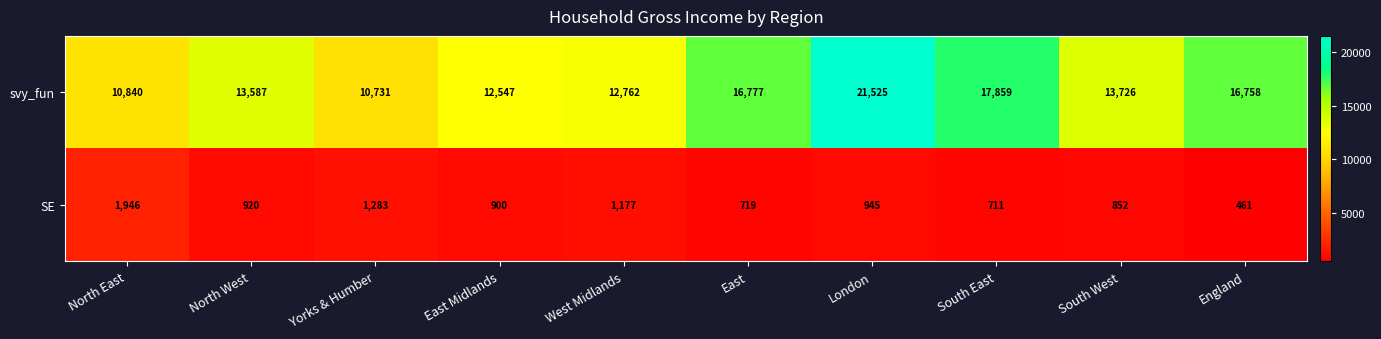

Which series has the largest range (max minus min)?

svy_fun